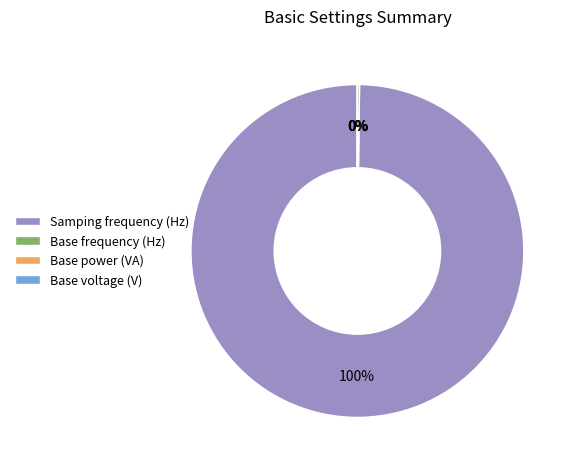

Which category has the biggest portion of the pie?

Samping frequency (Hz)